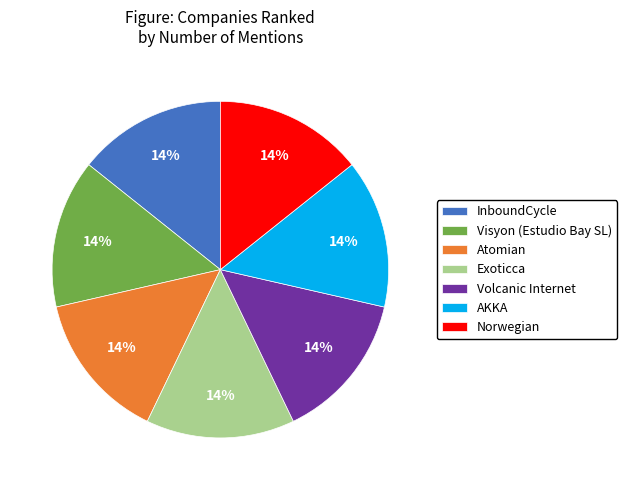

Is there a majority slice in this chart?

No